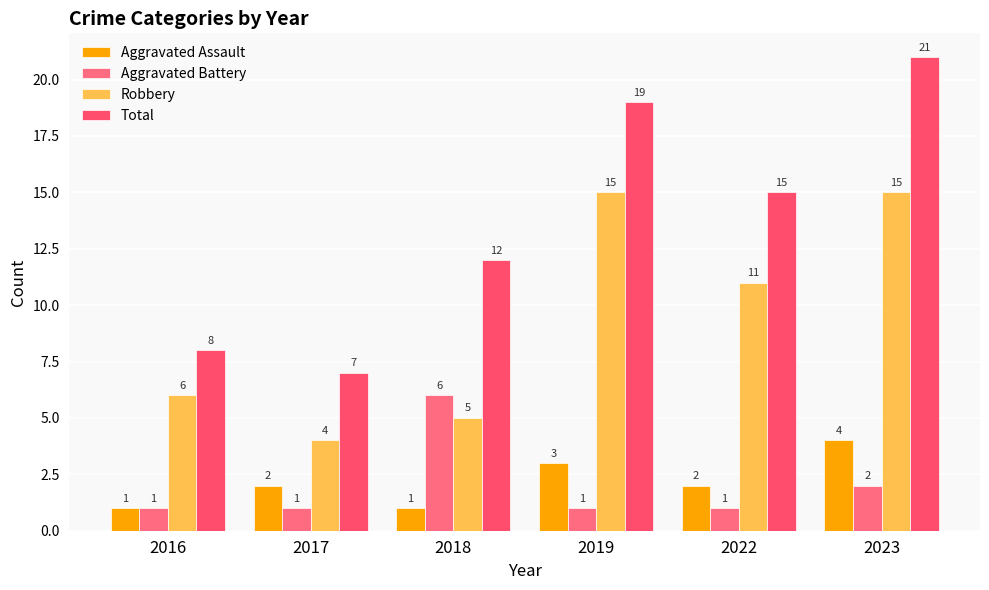

True or false: Robbery has a value of 15 at 2019.

True